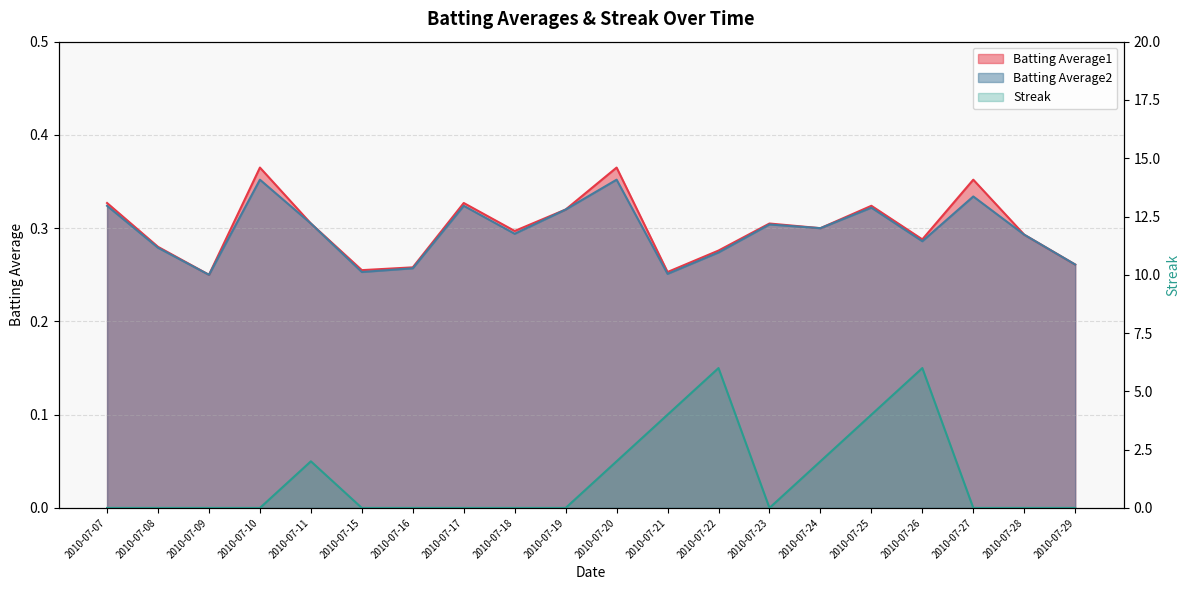

True or false: Batting Average1 and Batting Average2 cross at least once.

False